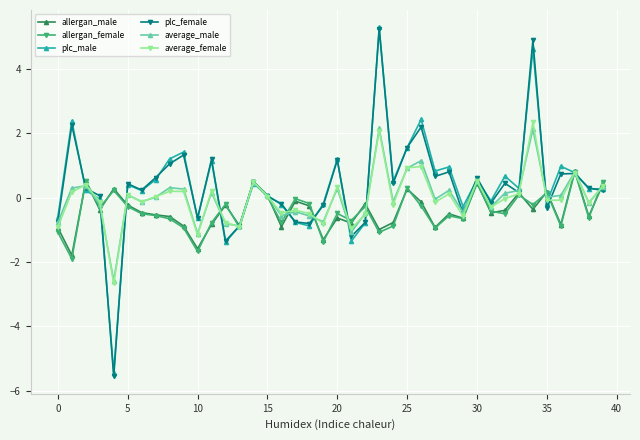

What is the lowest value of the average_female series?

-2.7